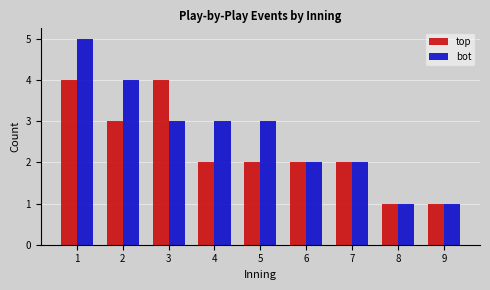

Reading right to left, extract all data points from this chart.

top: 9=1	8=1	7=2	6=2	5=2	4=2	3=4	2=3	1=4
bot: 9=1	8=1	7=2	6=2	5=3	4=3	3=3	2=4	1=5